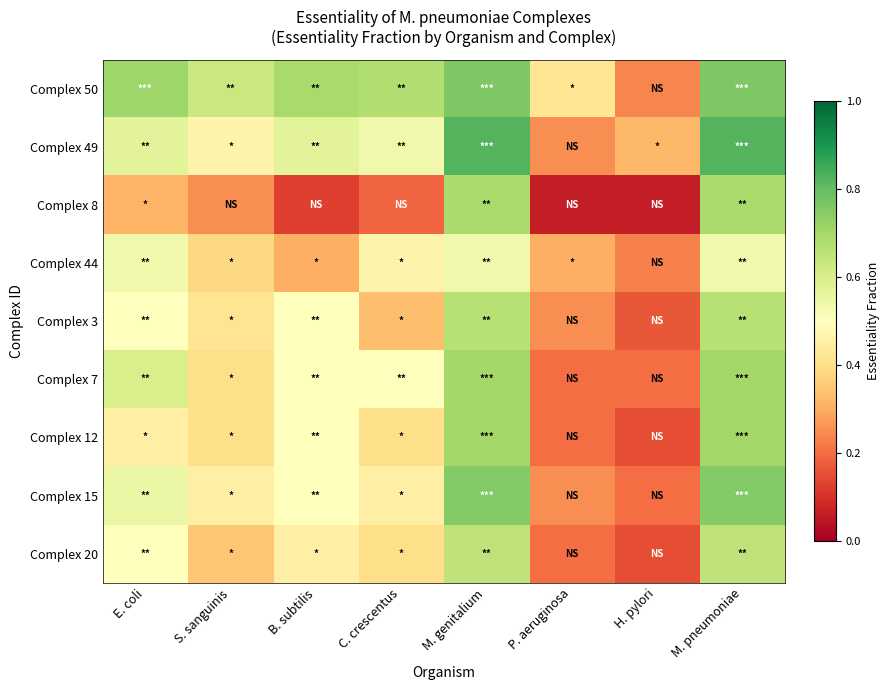

List the series in order of their peak value, highest first.

Complex 49, Complex 50, Complex 15, Complex 7, Complex 12, Complex 8, Complex 3, Complex 20, Complex 44